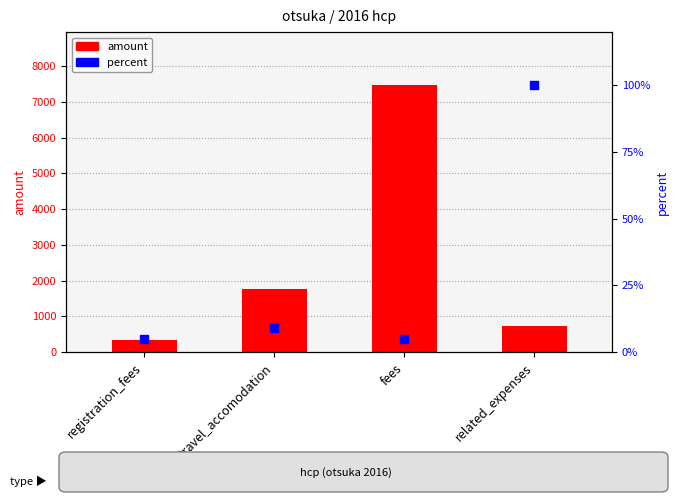

What is the total value across all series at related_expenses?

834.1